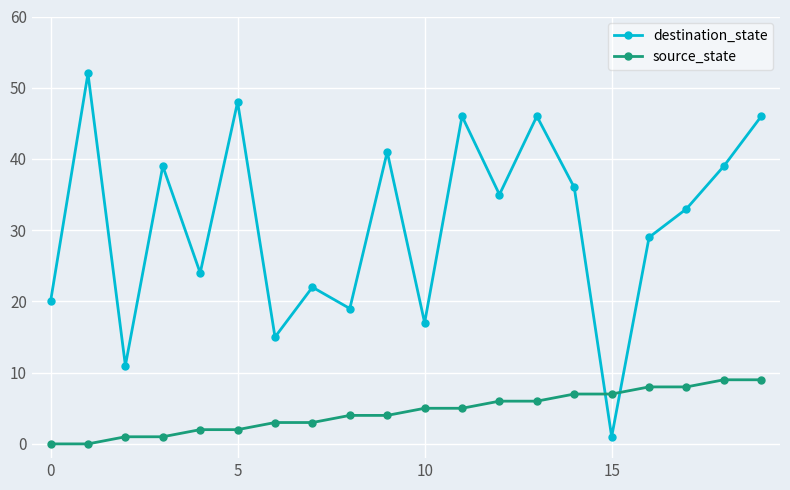

Which series has the largest total across all categories?

destination_state